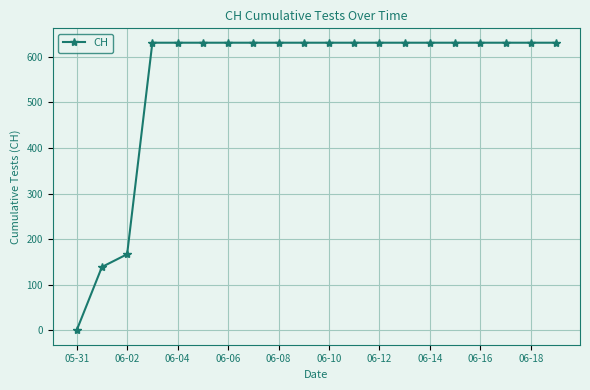

What is the difference between the maximum and minimum values?

631